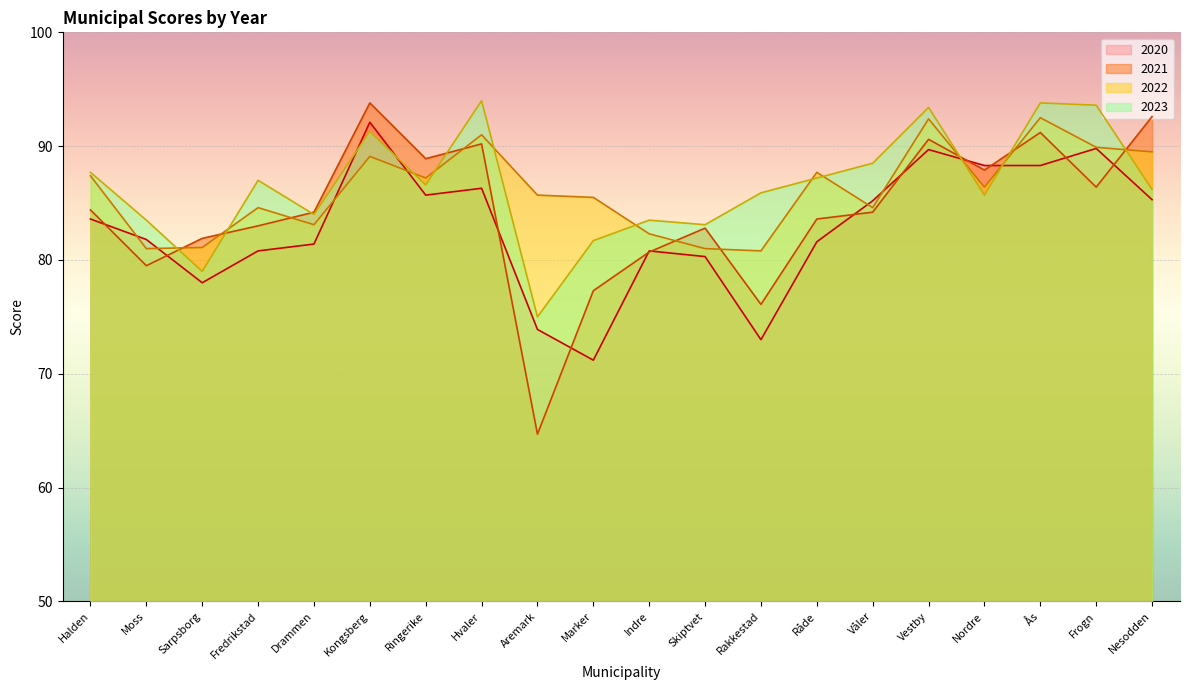

Where is the first local minimum for y22?

Moss